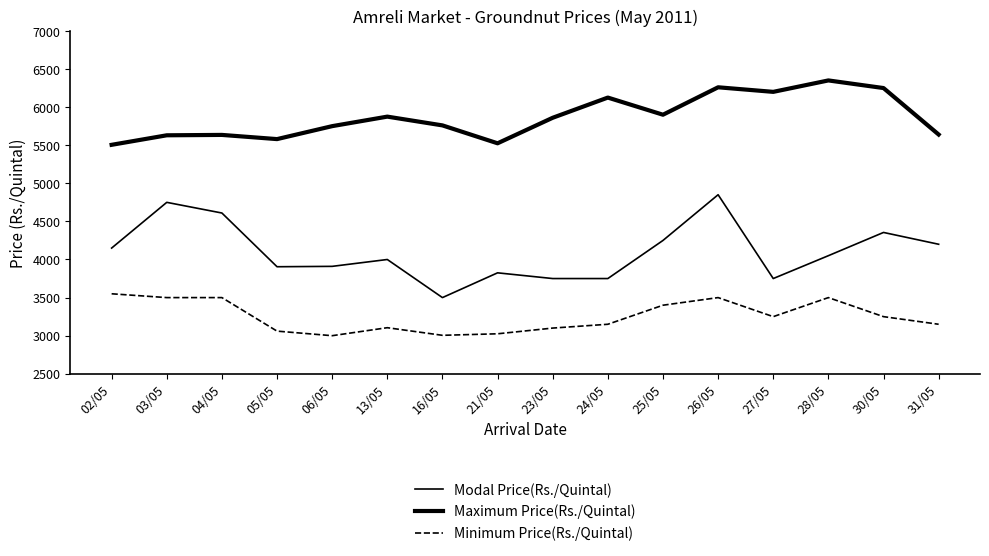

Rank the categories by Modal Price(Rs./Quintal) value from lowest to highest.

16/05, 23/05, 24/05, 27/05, 21/05, 05/05, 06/05, 13/05, 28/05, 02/05, 31/05, 25/05, 30/05, 04/05, 03/05, 26/05